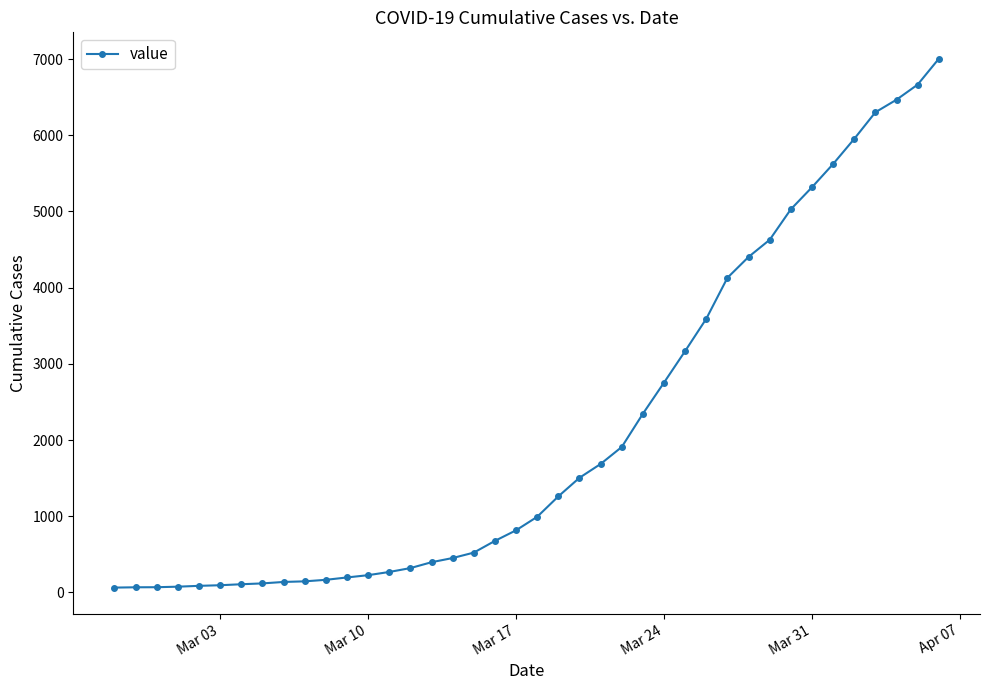

What is the average value?

2144